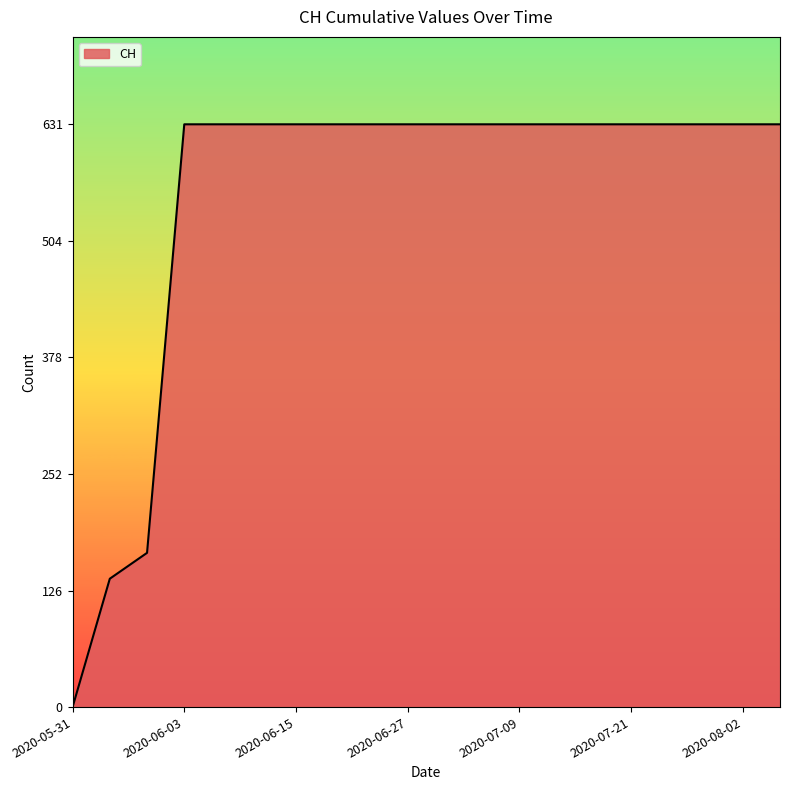

What is the maximum value shown in the chart?

631